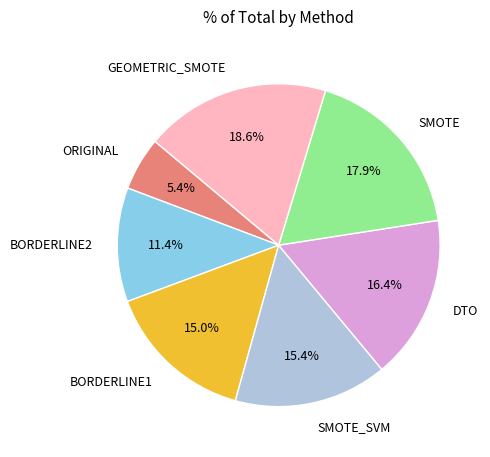

What is the largest slice in the pie chart?

GEOMETRIC_SMOTE